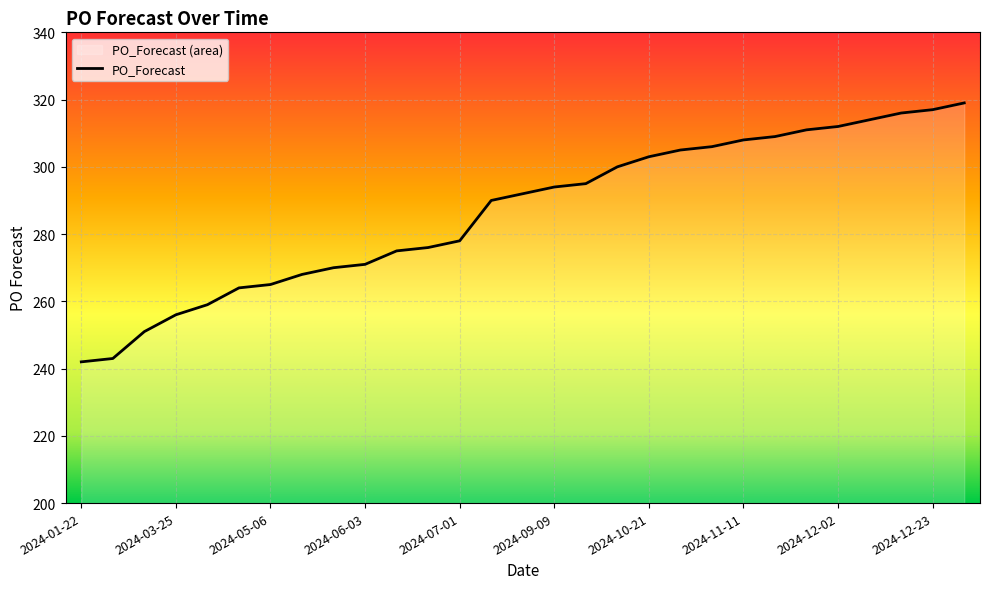

What is the label of the 13th point from the left?

2024-07-01